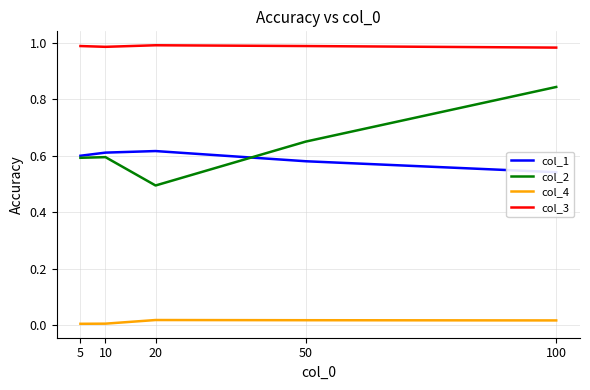

At how many categories does at least one series exceed 0?

5